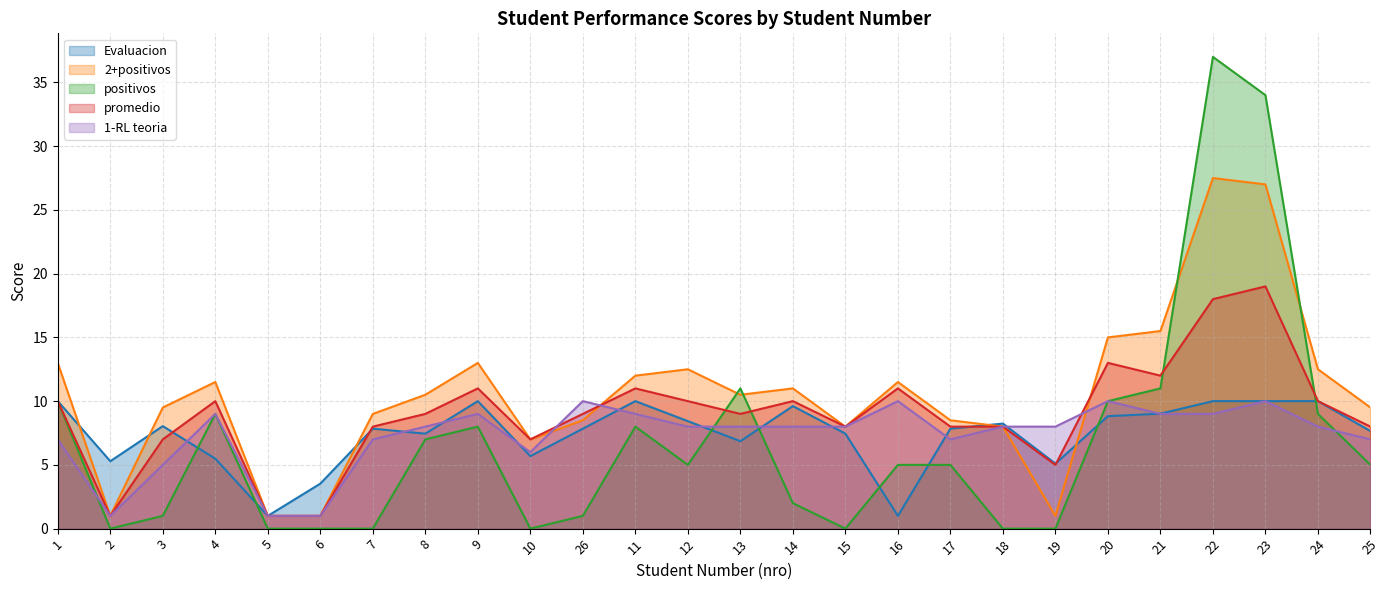

What is the total value across all series at 9?

51.0